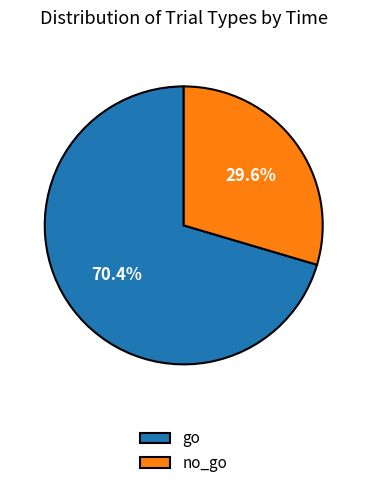

To the nearest percent, what is the average slice percentage?

50%